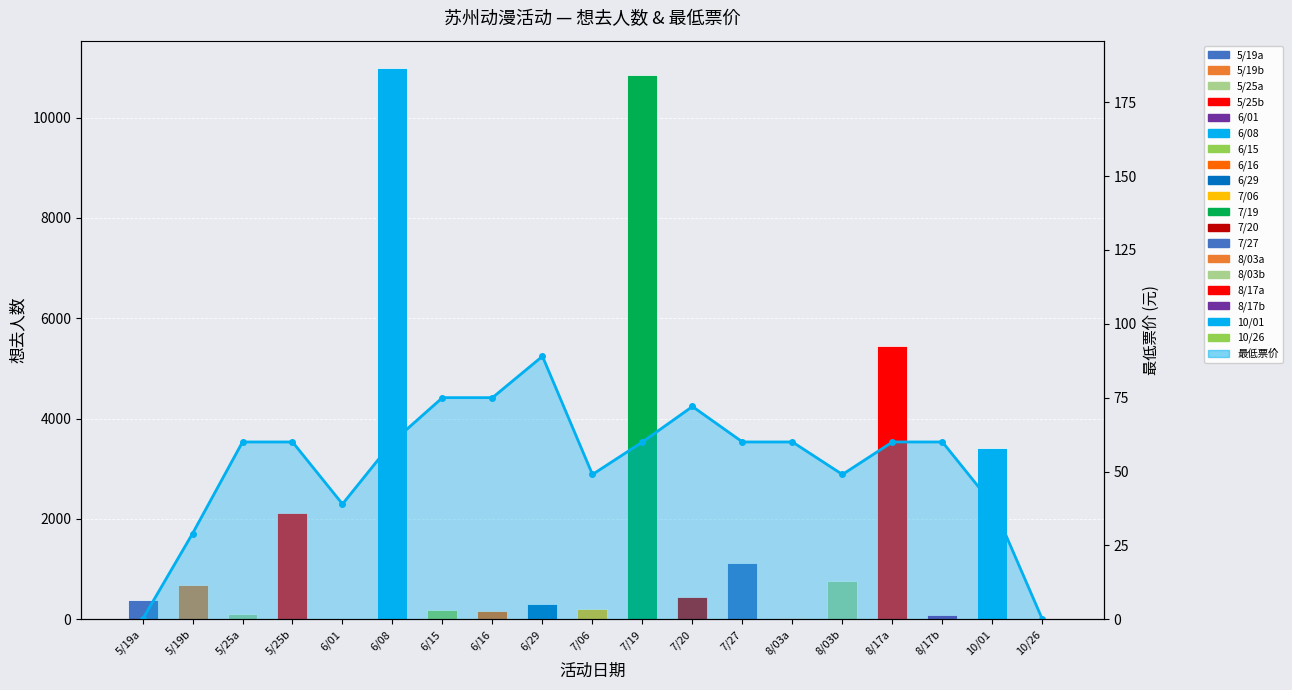

What value does the data have at 8/17a?

5438